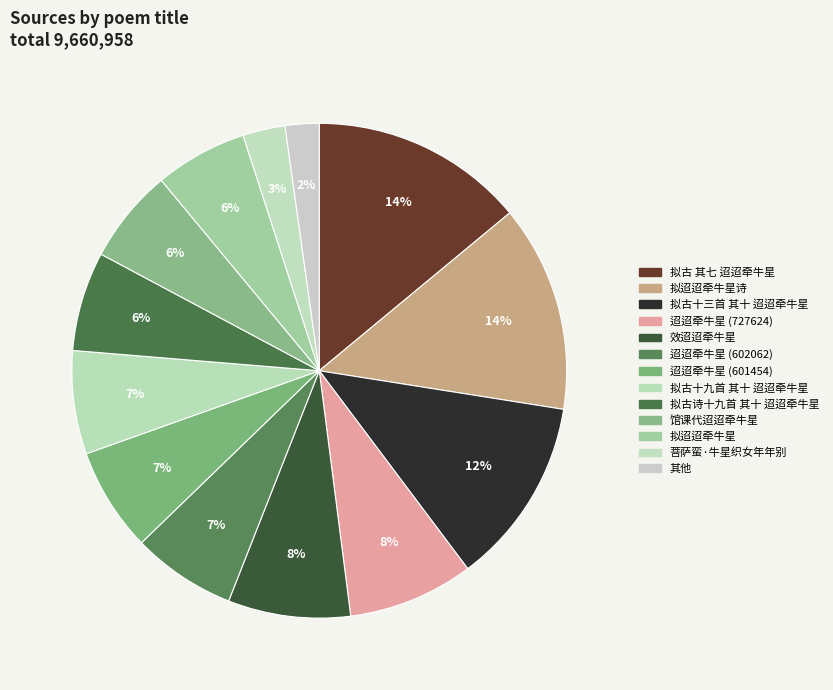

Is there a majority slice in this chart?

No